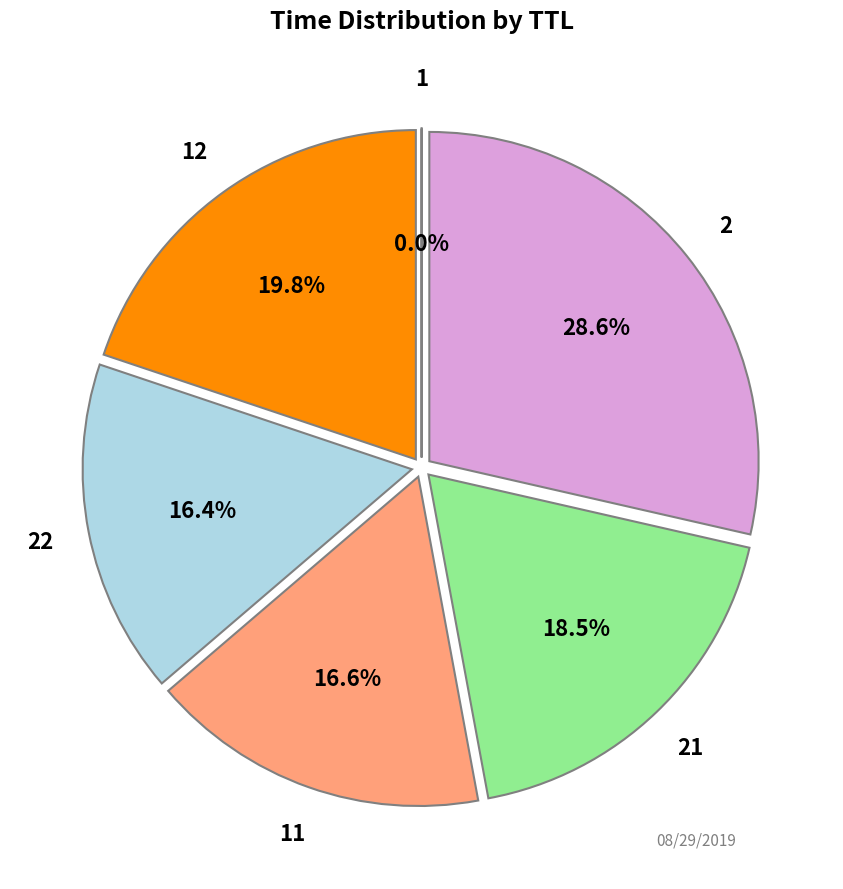

Is there a majority slice in this chart?

No